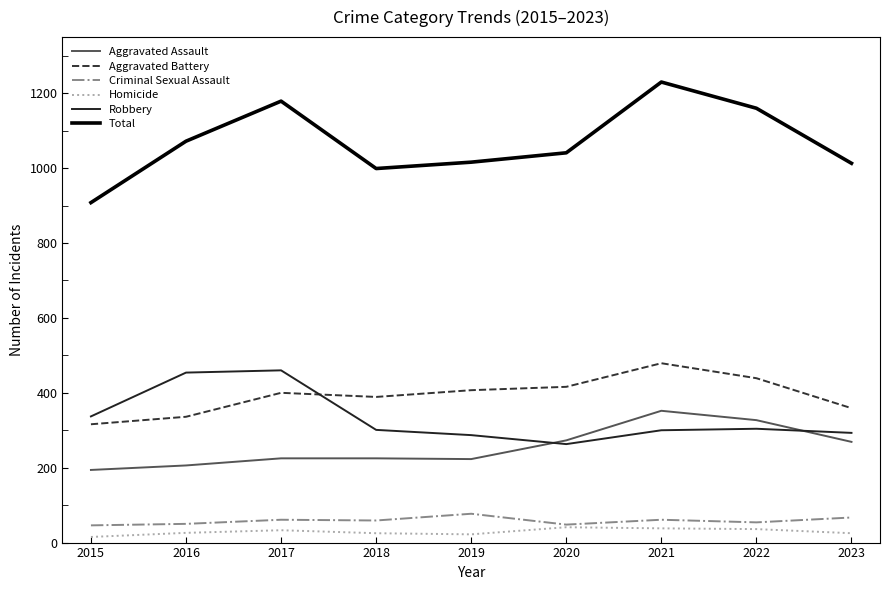

What is the sum of all Total values?

9618